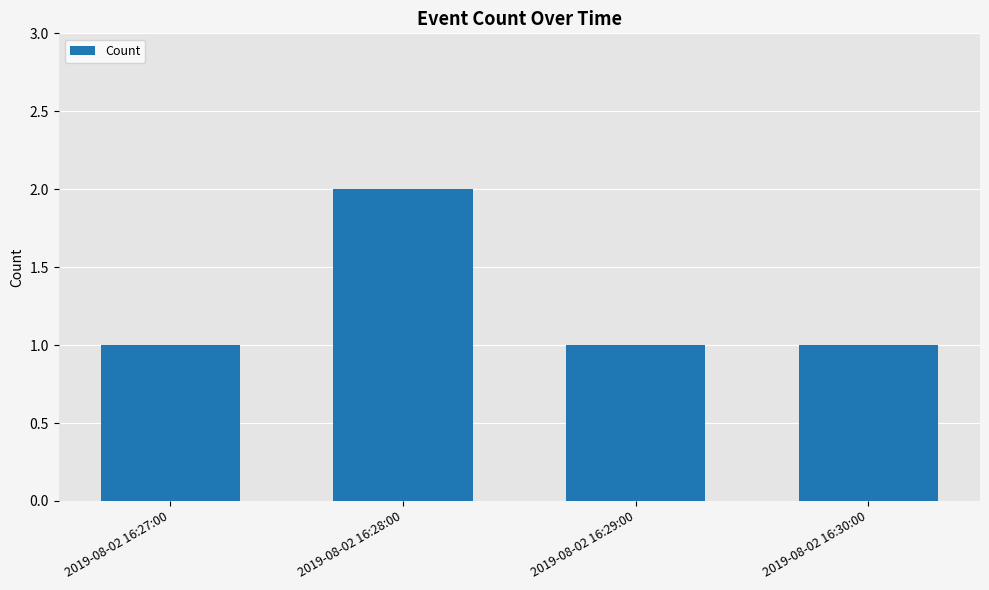

What is the change in value from 2019-08-02 16:28:00 to 2019-08-02 16:29:00?

-1